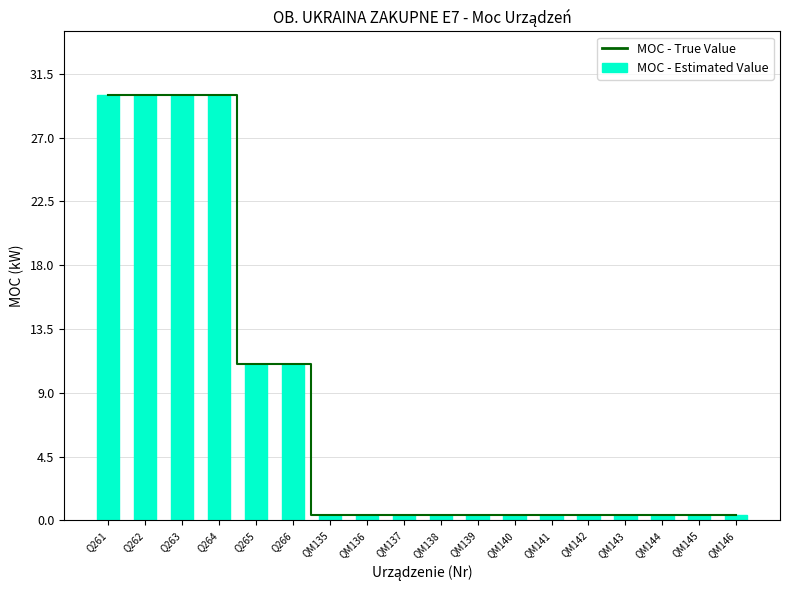

At how many categories does at least one series exceed 0?

18